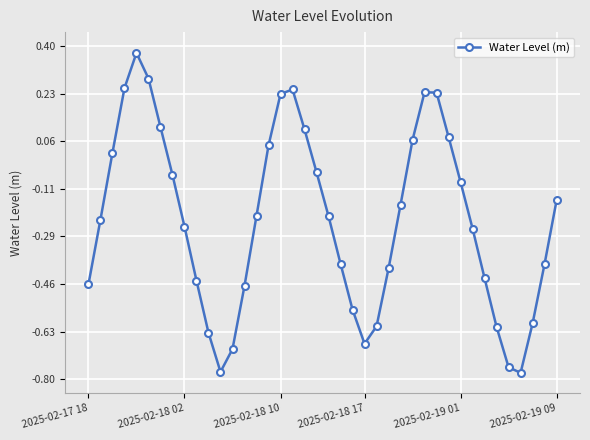

What is the sum of all values?

-9.1